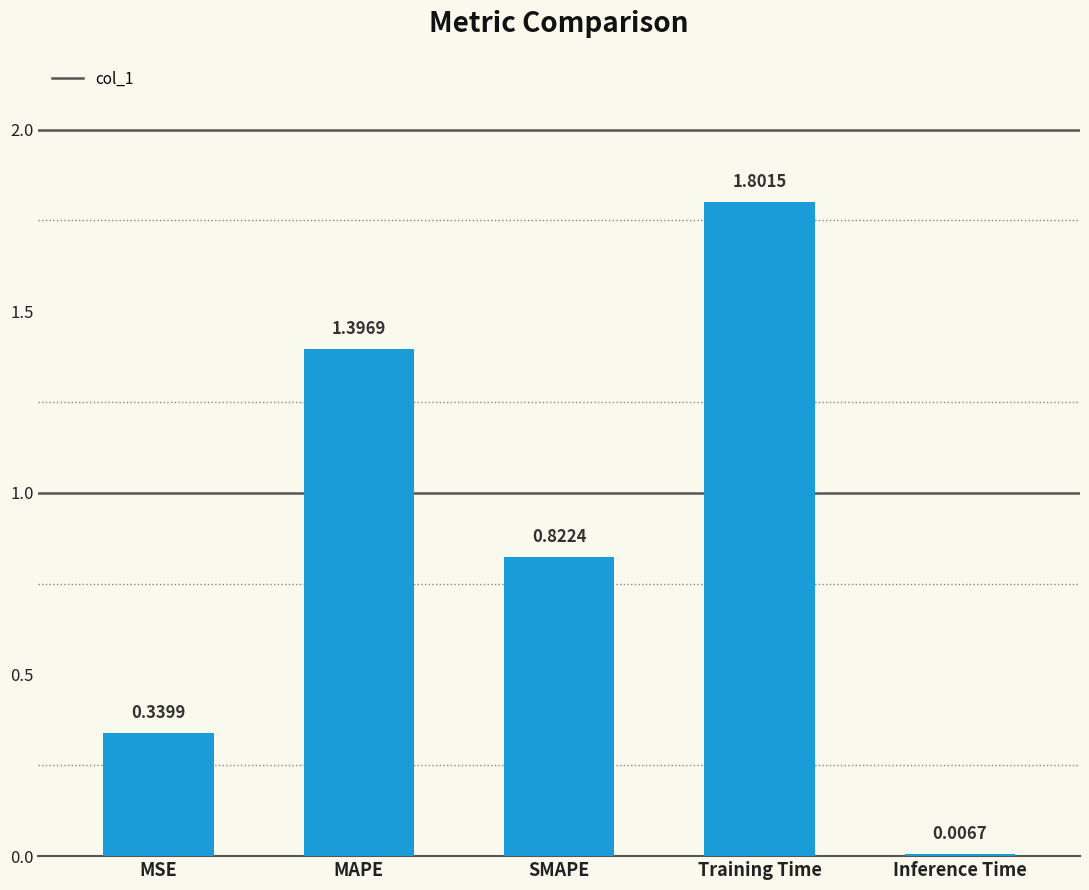

The chart shows a value of 3.1 at Training Time. True or false?

False